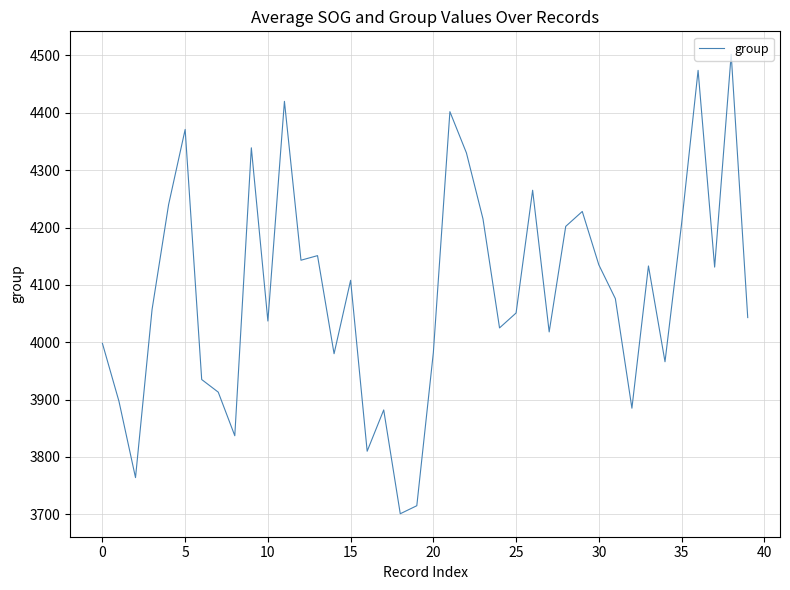

What is the difference between the maximum and minimum values?

801